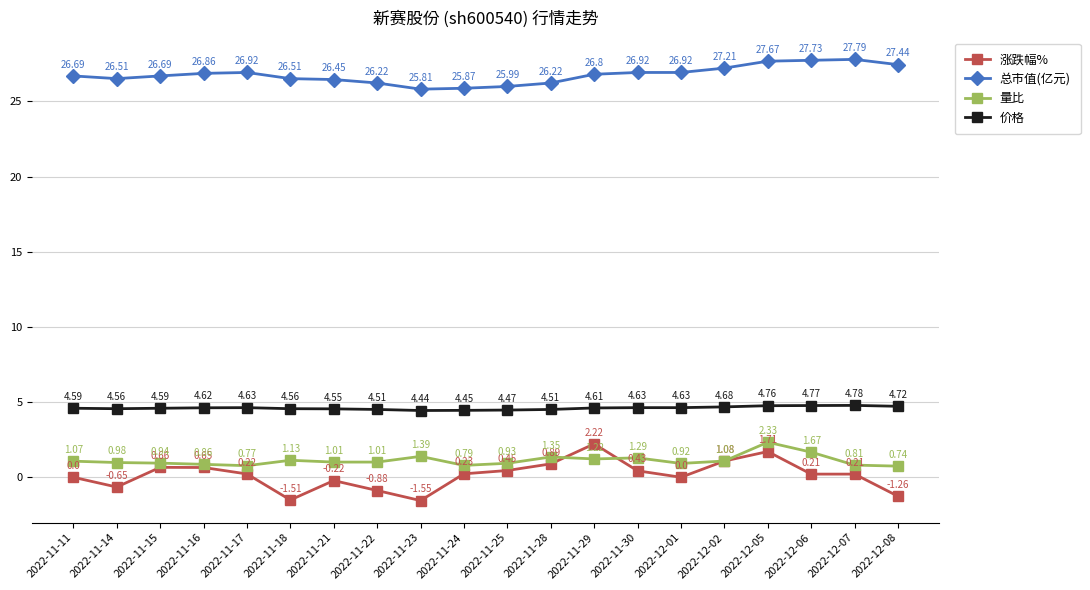

What is the total value across all series at 2022-11-15?

32.9